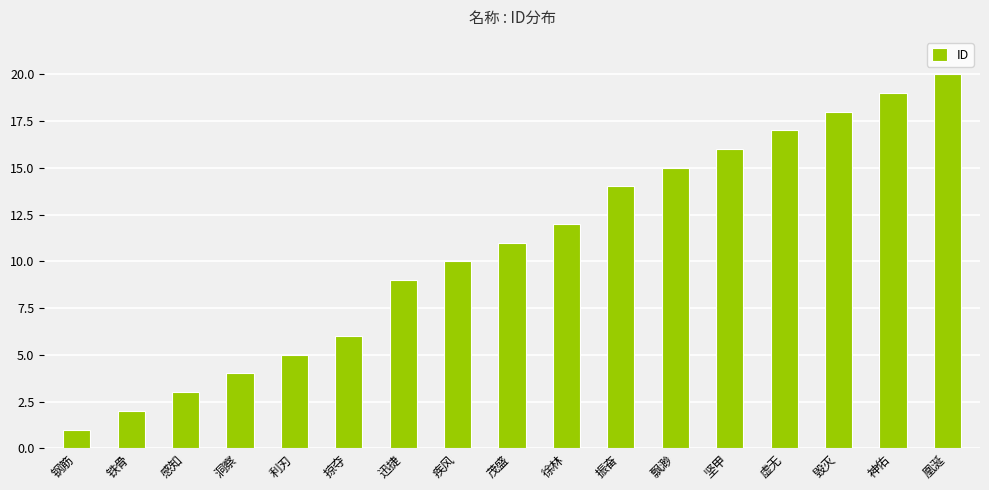

What is the difference between the values at 振奋 and 茂盛?

3